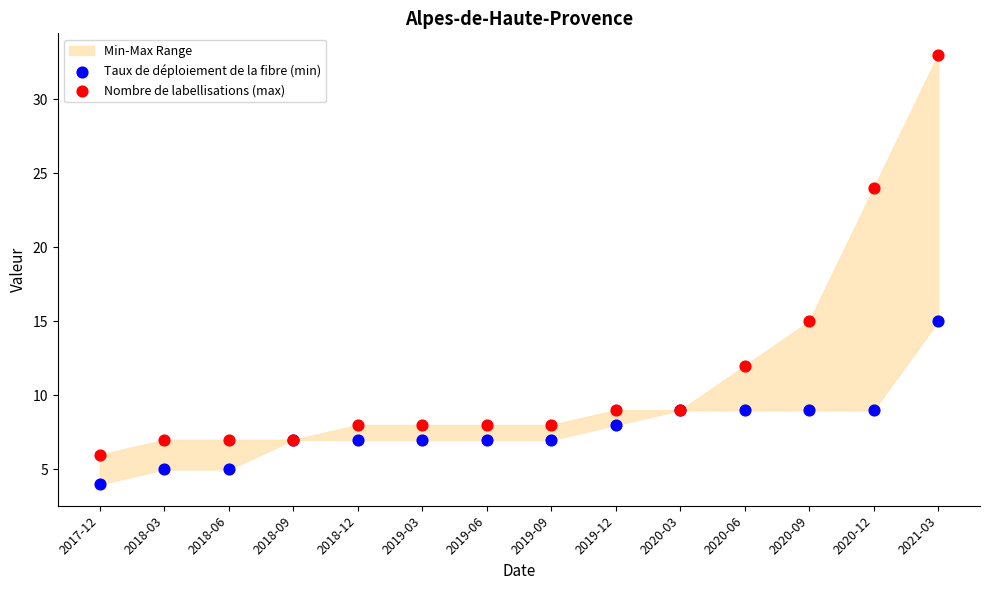

Which series contains the lowest Y value?

Taux de déploiement de la fibre (min)